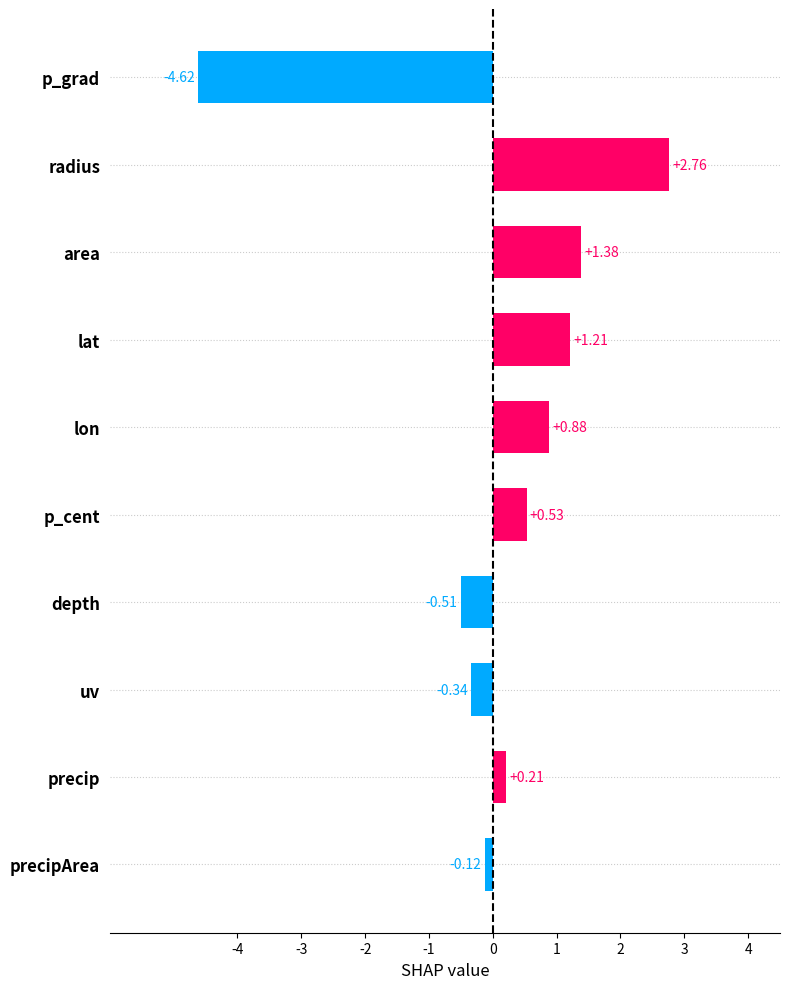

What is the average value?

0.1